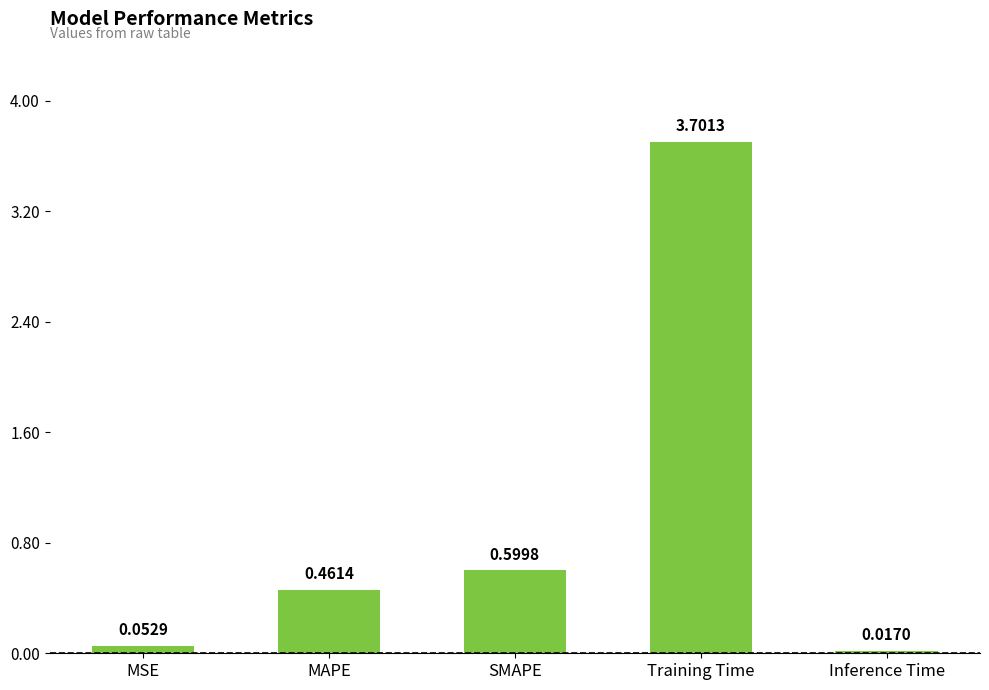

Rank the categories by value from lowest to highest.

Inference Time, MSE, MAPE, SMAPE, Training Time